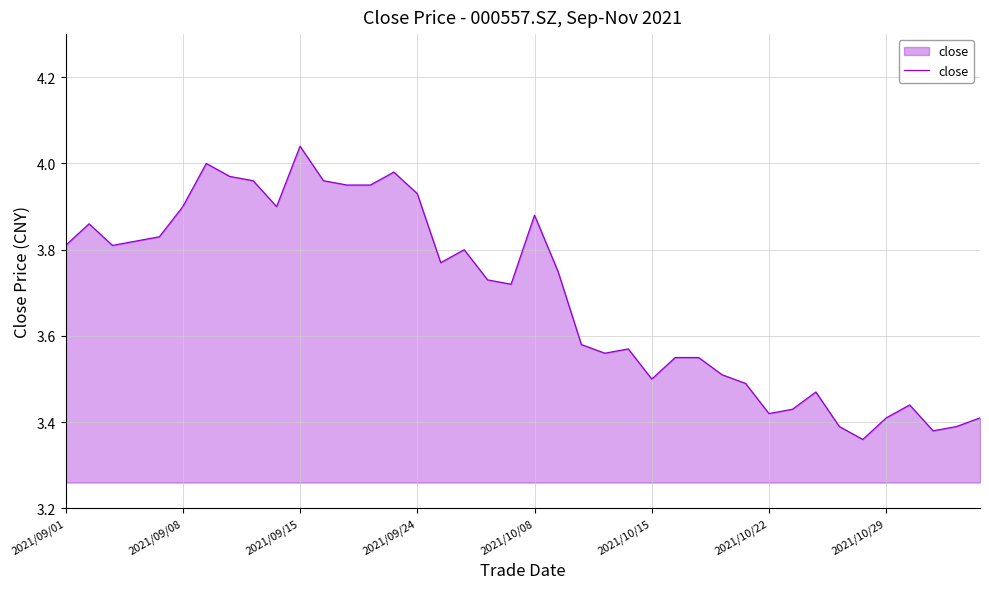

What is the difference between the maximum and minimum values?

0.7